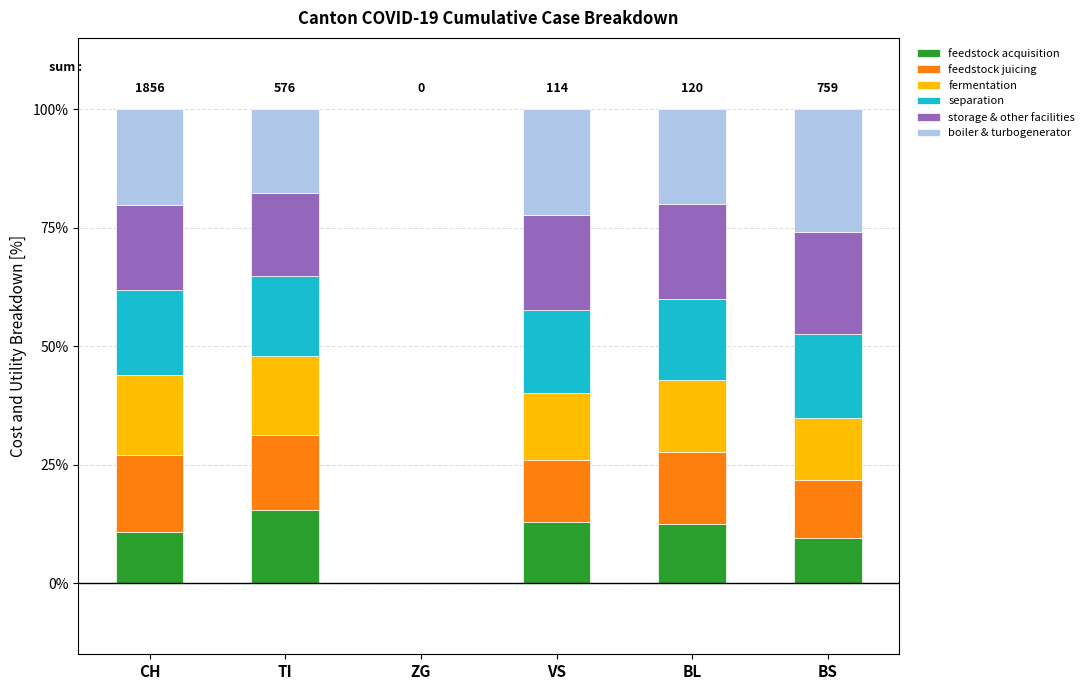

What is the total value across all series at VS?

100.0